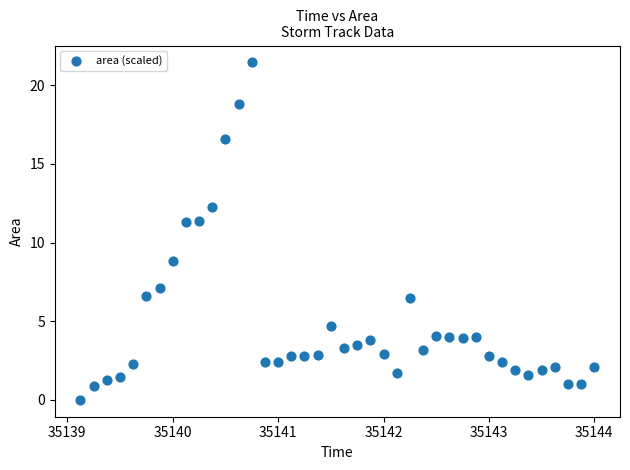

What is the range of Y values (max minus min)?

21.4